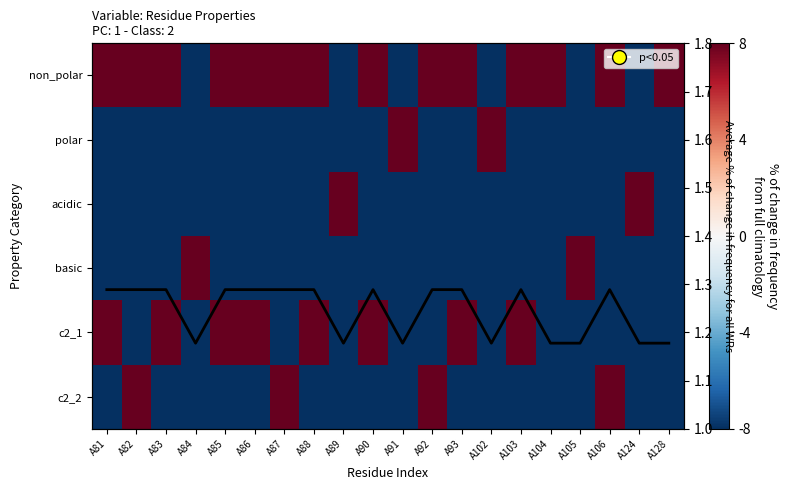

At which label is basic closest to 0?

A81